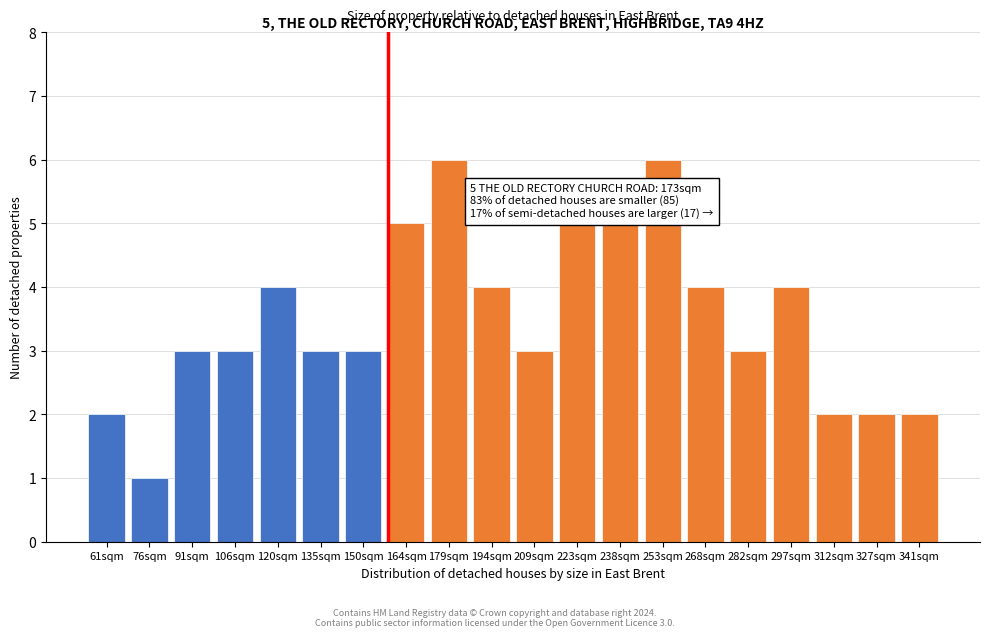

Reading left to right, transcribe all the data shown in this chart.

2	1	3	3	4	3	3	5	6	4	3	5	5	6	4	3	4	2	2	2